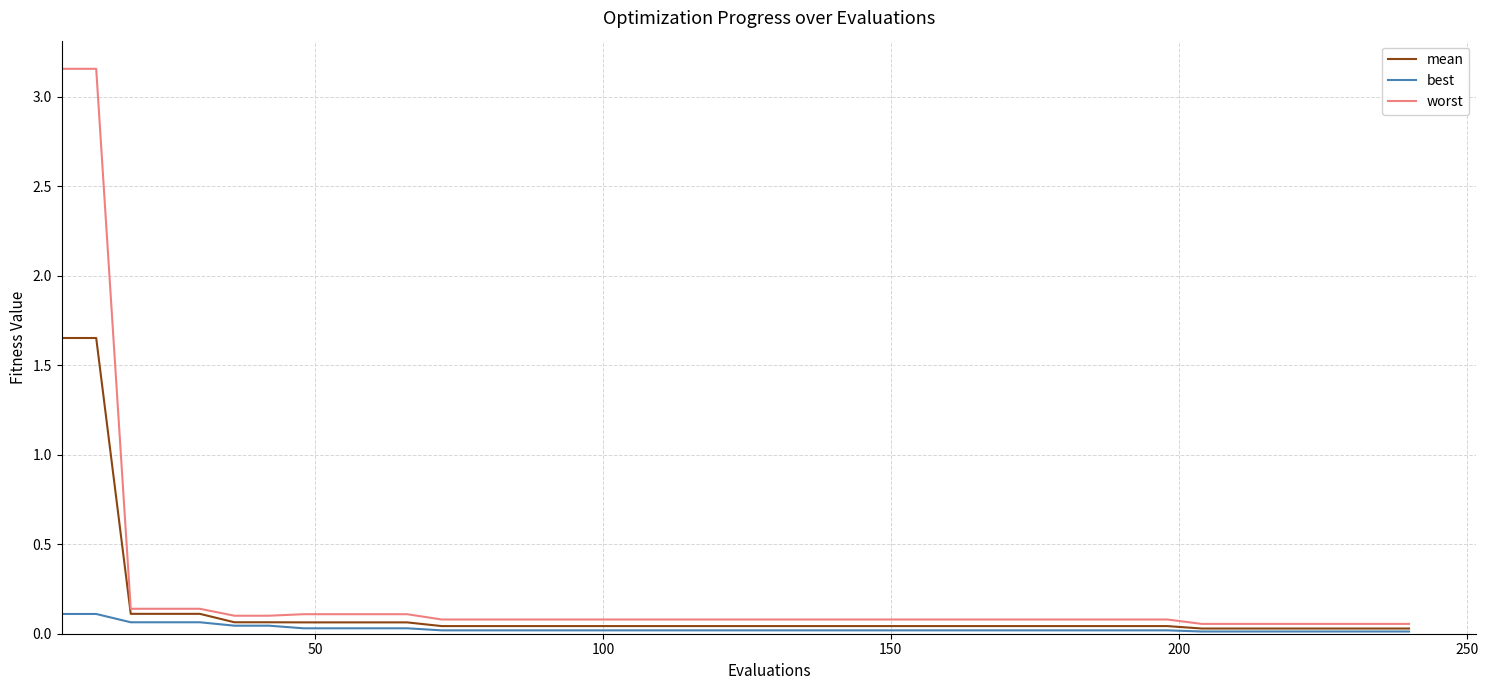

Which series has the largest range (max minus min)?

worst